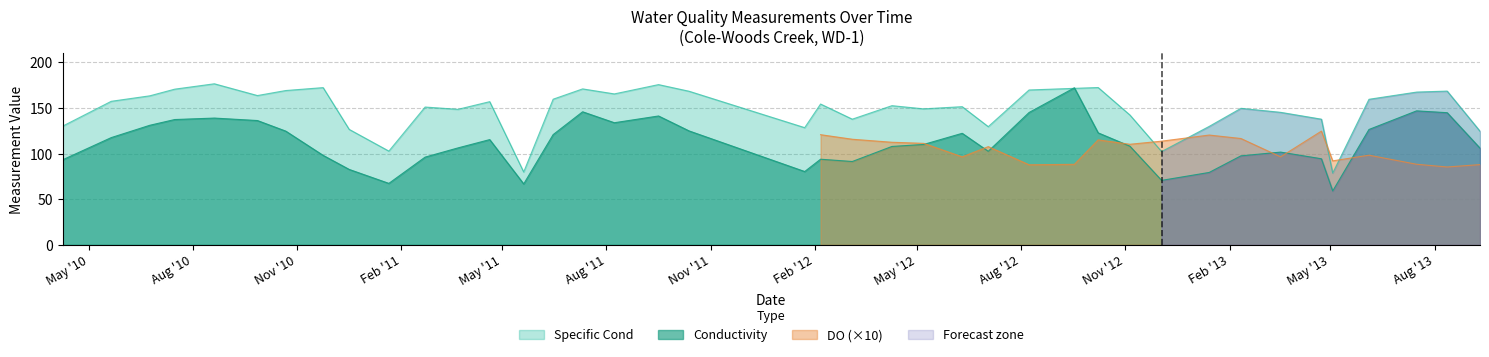

What is the average value of the Conductivity series?

111.6